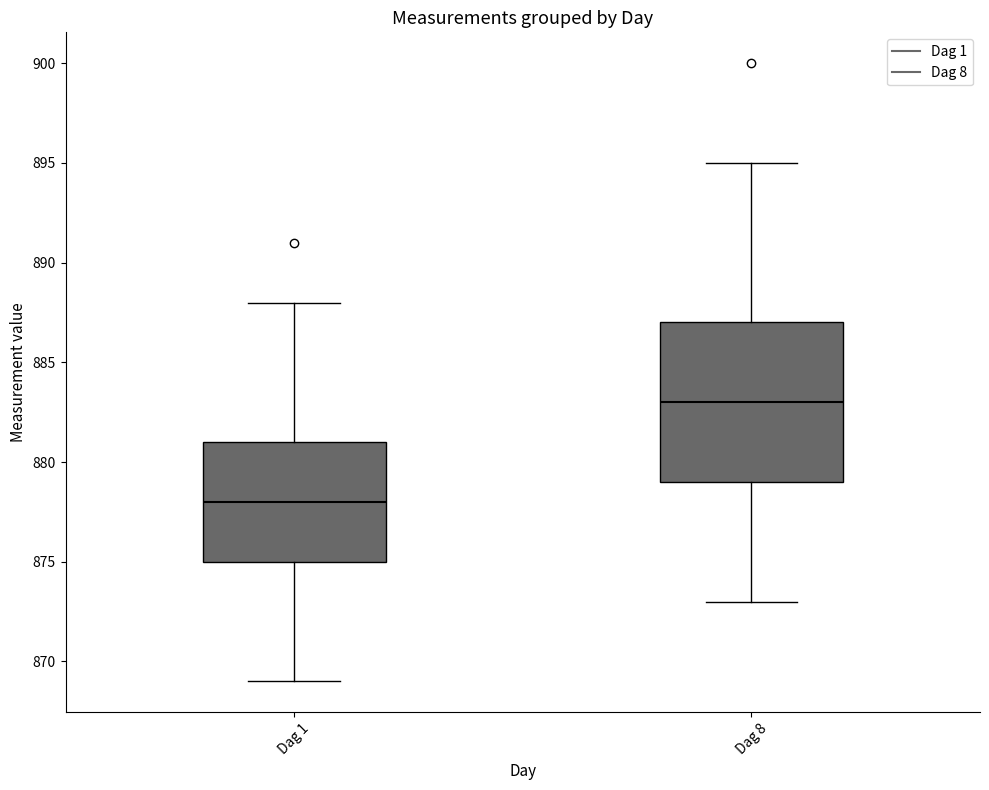

Where does the upper whisker of the box for Dag 8 end on the y-axis? The values are not printed on the chart, so give them approximately, as read against the axis.

895